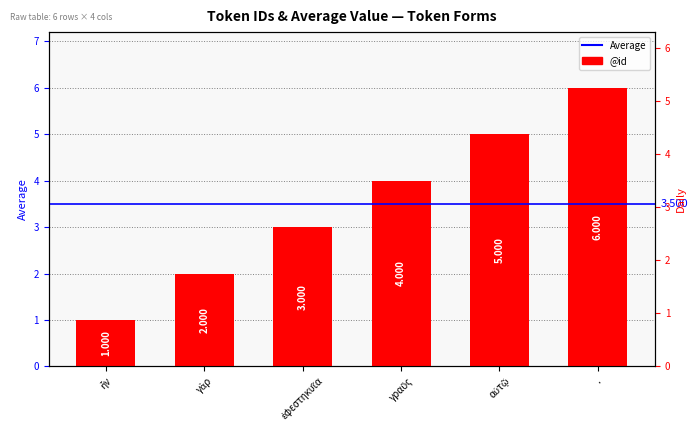

Rank the categories by value from lowest to highest.

ἦν, γὰρ, ἐφεστηκυῖα, γραῦς, αὐτῷ, .